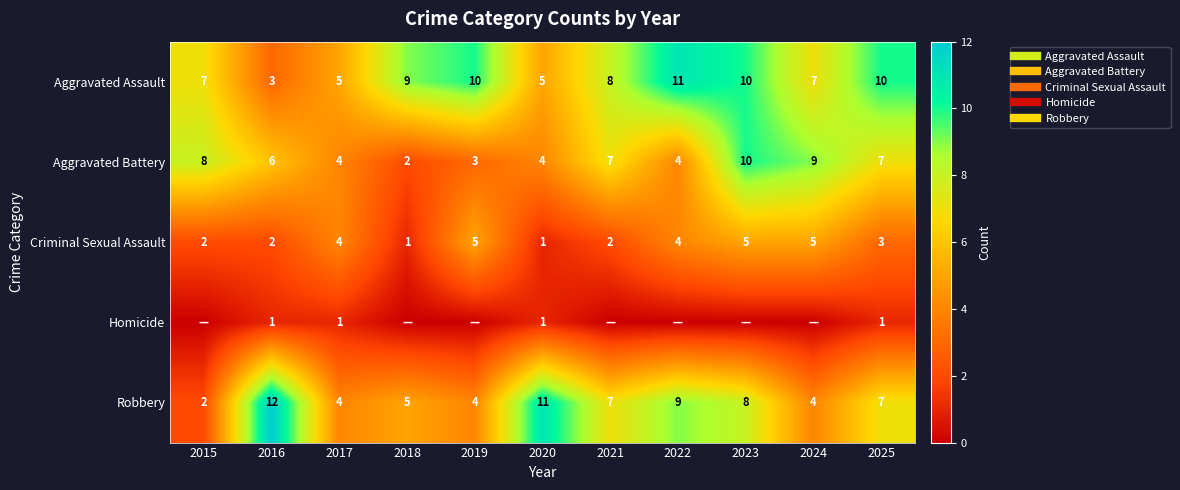

True or false: Aggravated Assault has a value of 7 at 2022.

False